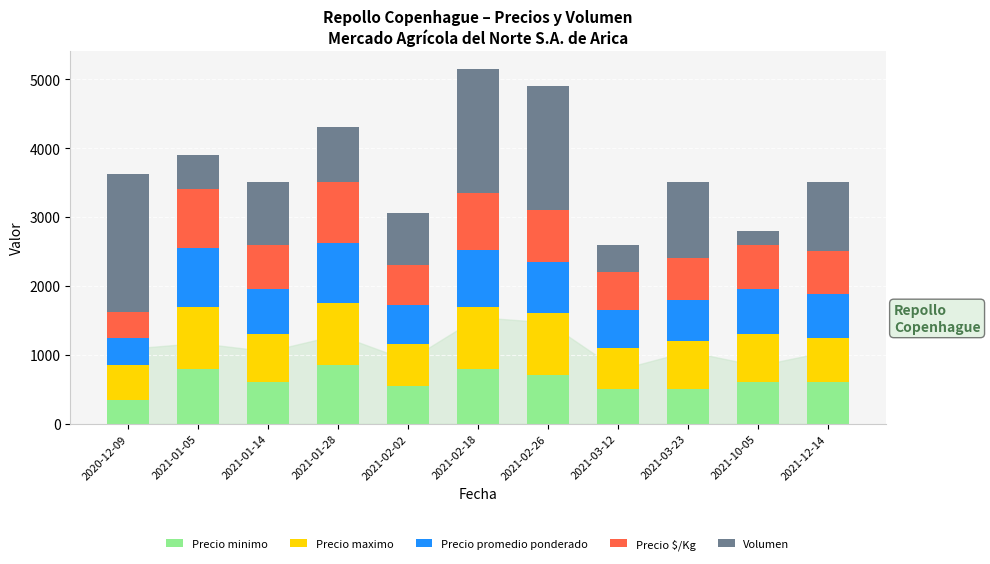

What is the sum of all Precio minimo values?

6850